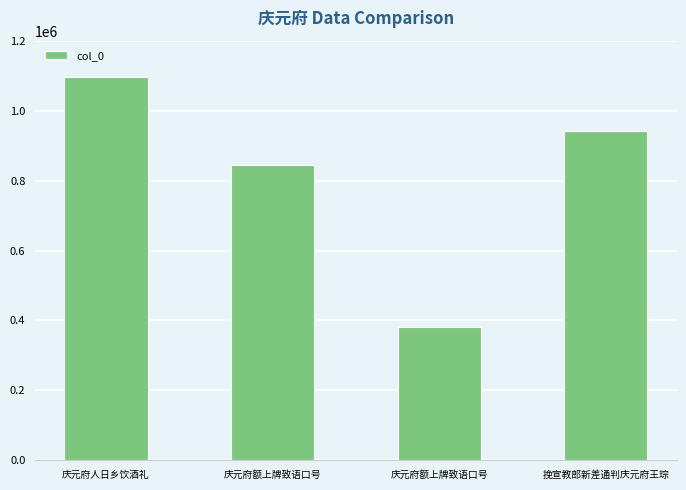

How many bars are there in total?

4